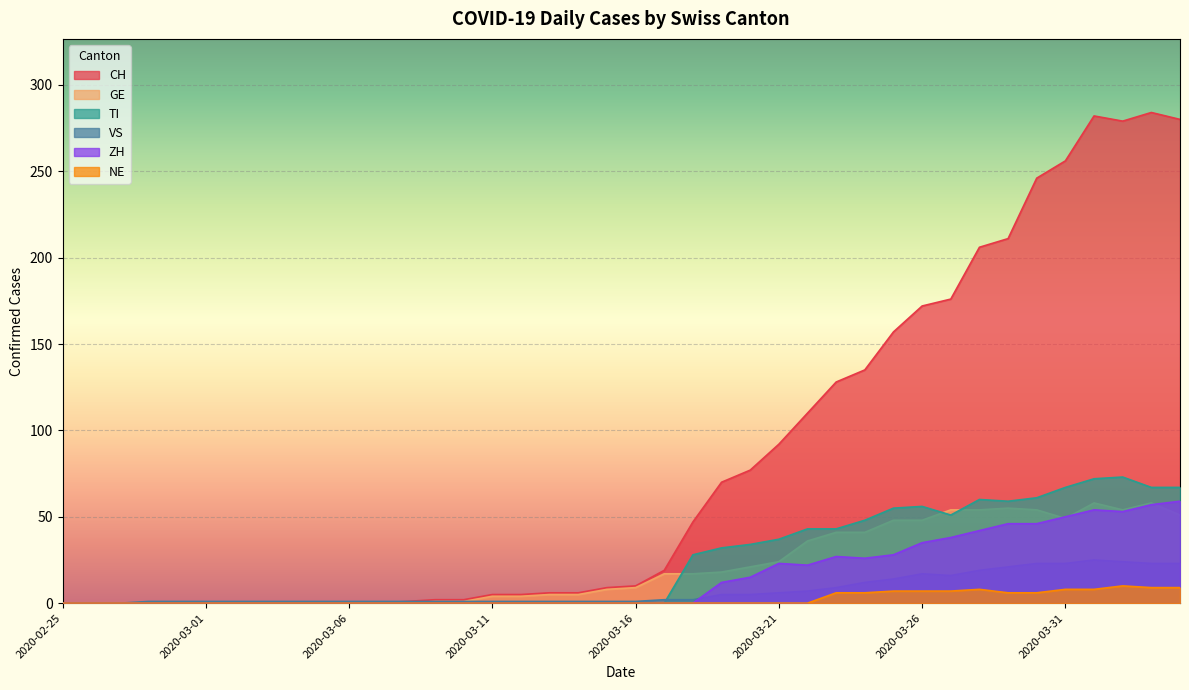

How many values in VS are above zero?

37